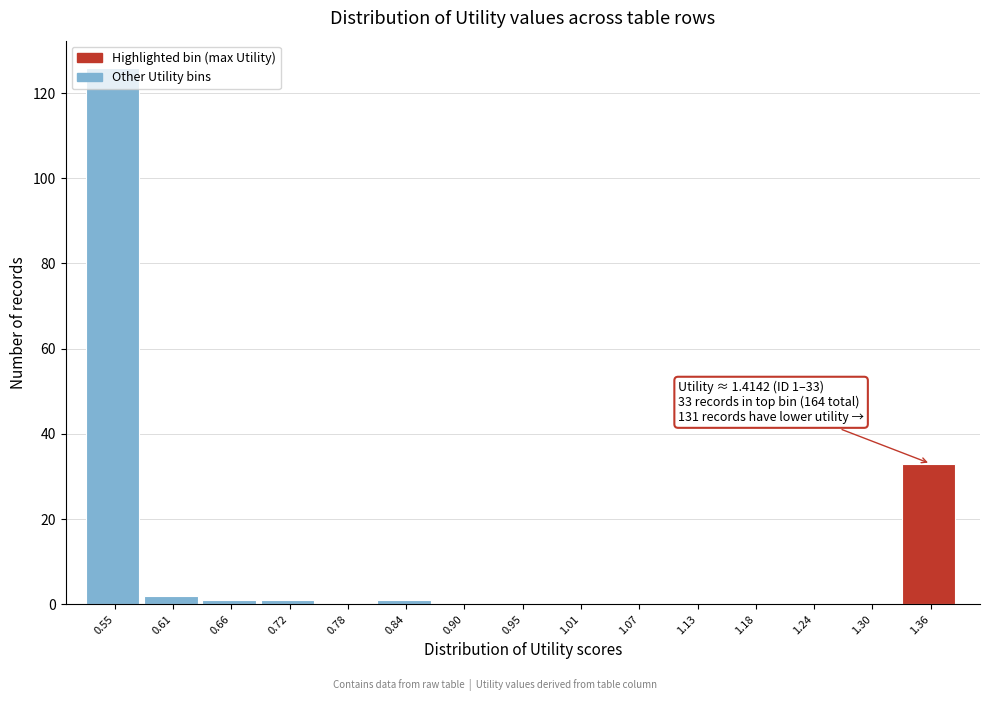

Between 0.78 and 1.36, which is larger?

1.36